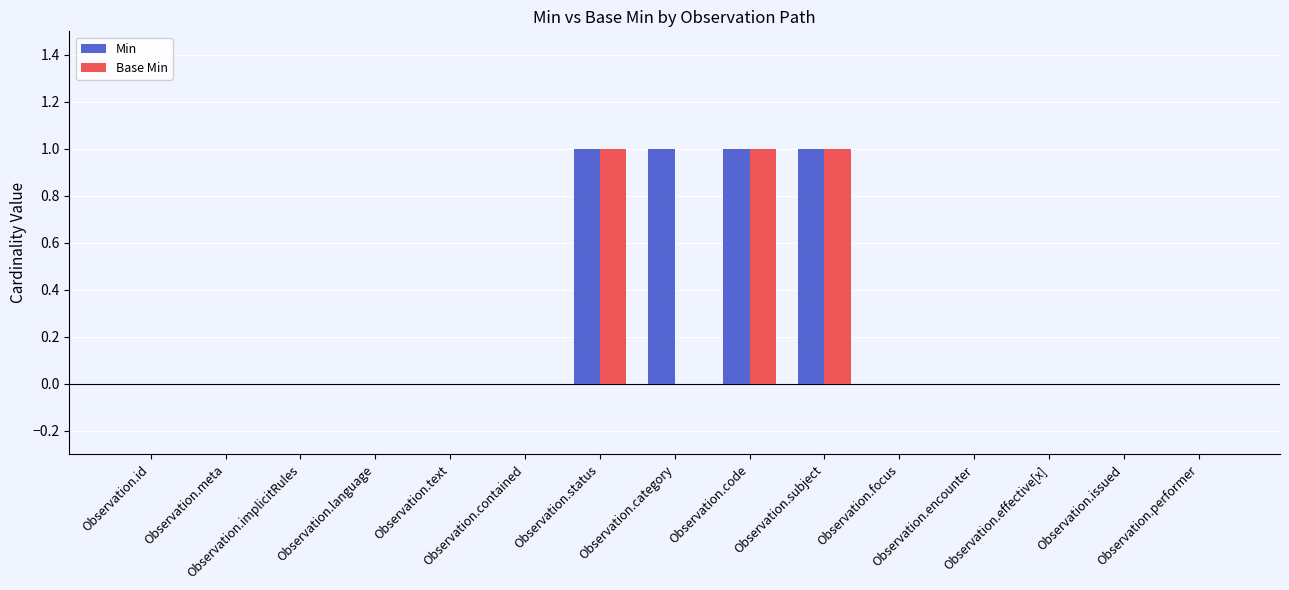

How many categories are shown in the chart?

15